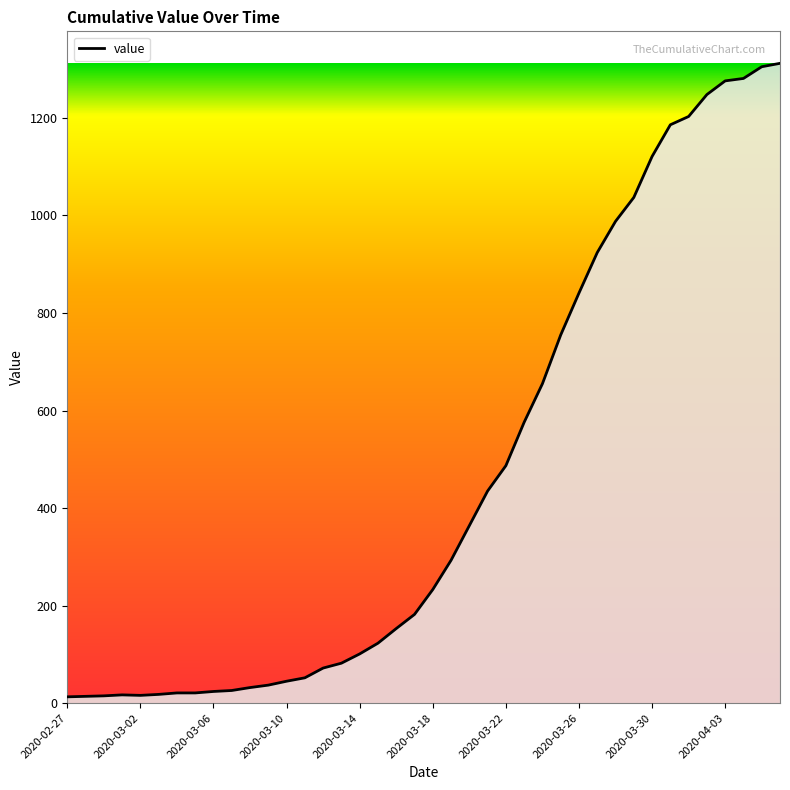

What is the greatest value displayed?

1312